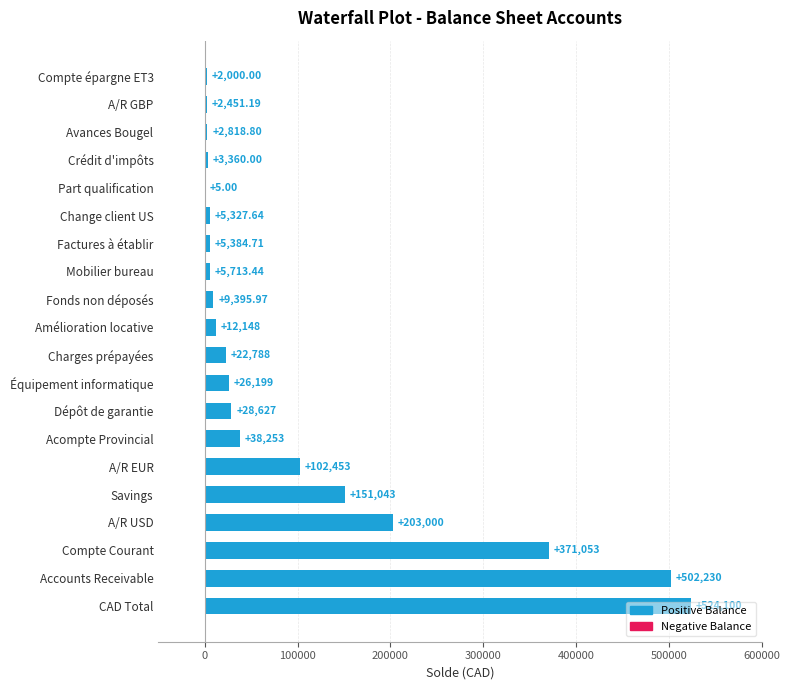

Which label corresponds to the largest value in the chart?

CAD Total